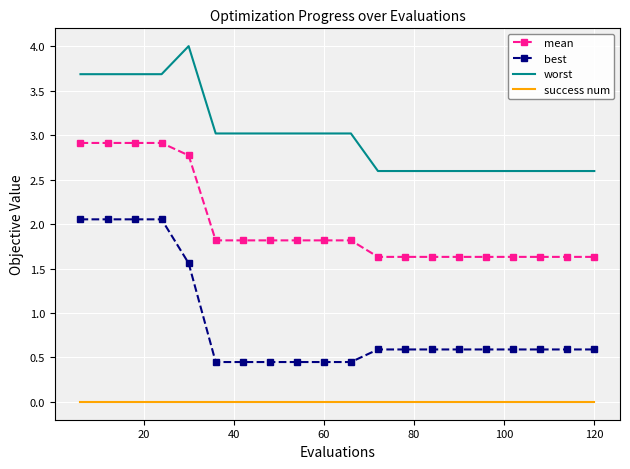

Which series has the largest range (max minus min)?

best